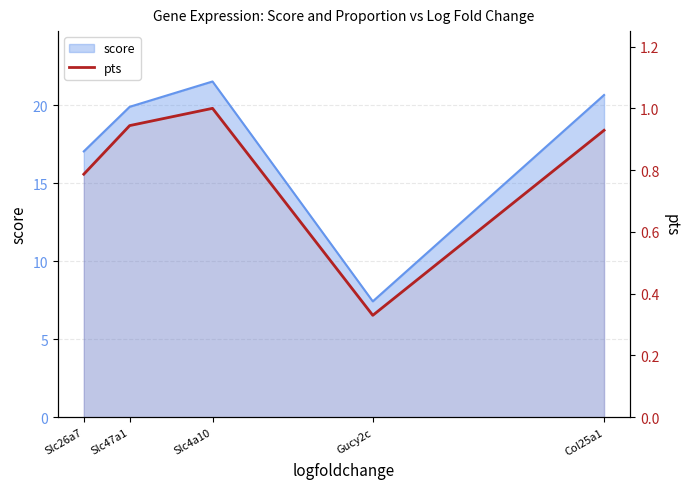

Is it true that the value at Slc26a7 is 1.1?

False